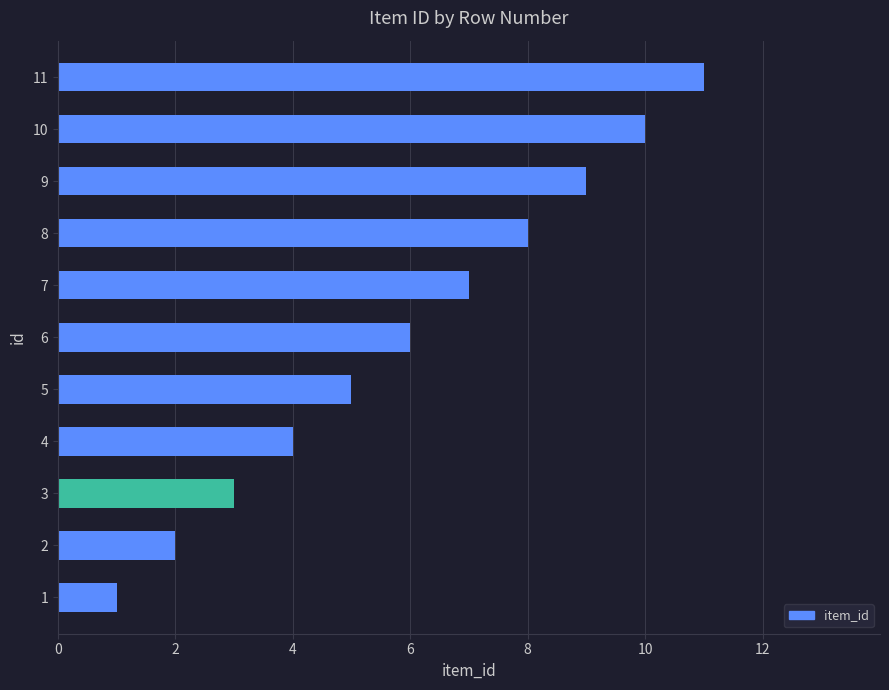

List the labels in order of value, largest first.

11, 10, 9, 8, 7, 6, 5, 4, 3, 2, 1